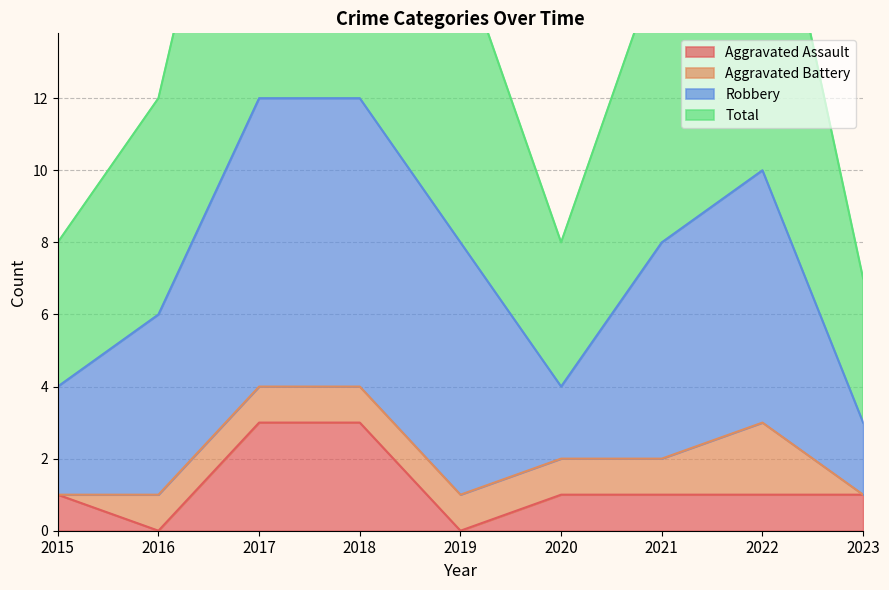

Which series has the largest range (max minus min)?

Total